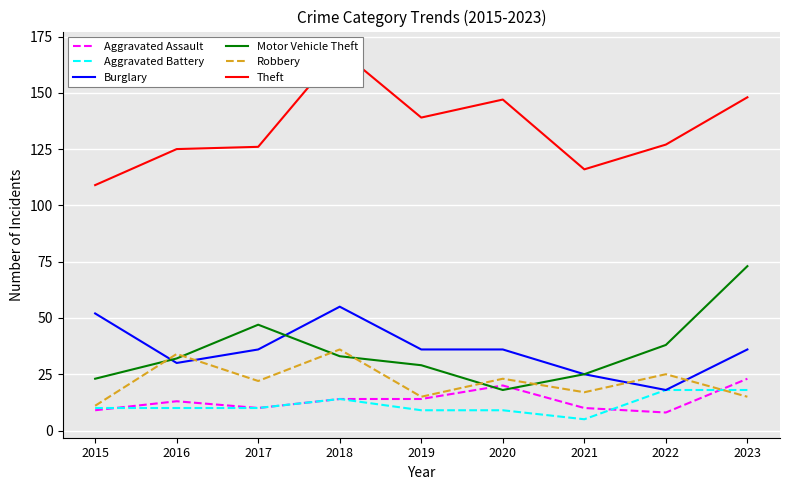

How many interior local peaks does the Theft series have?

2